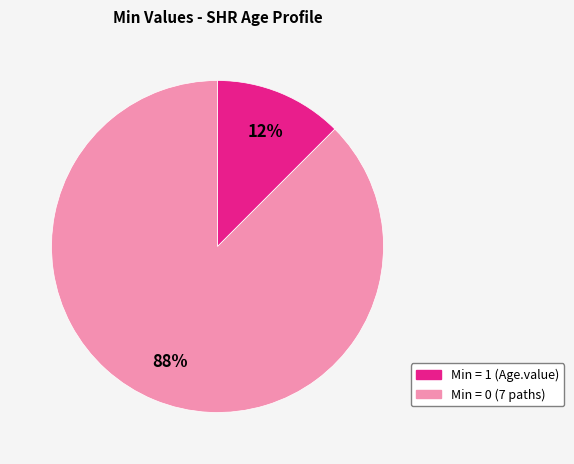

To the nearest percent, what is the average slice percentage?

50%